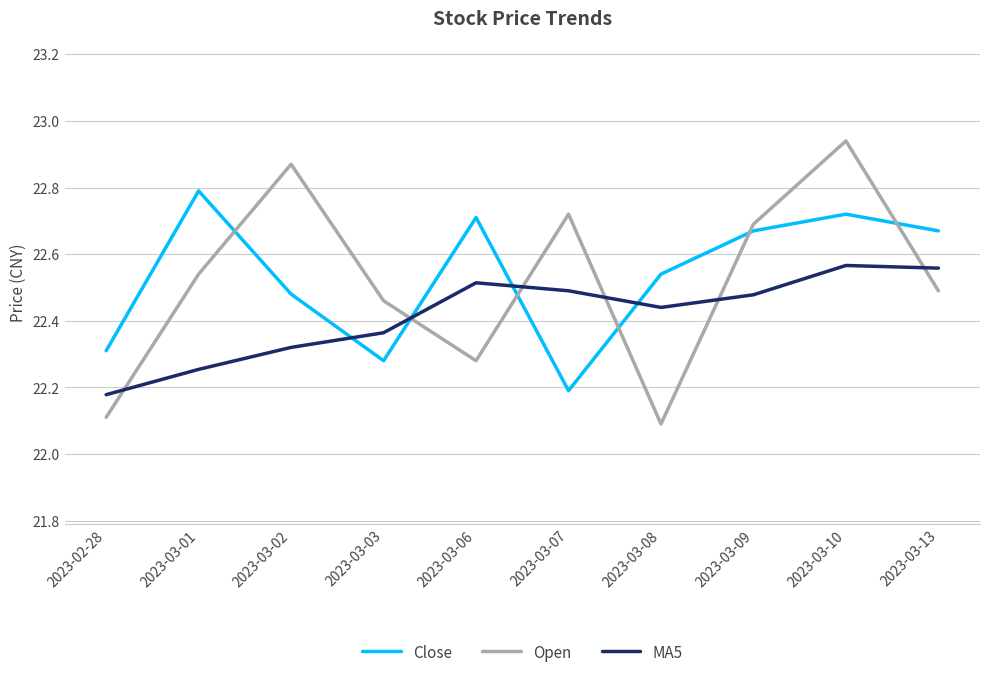

Rank the series by their maximum value, from highest to lowest.

Open, Close, MA5